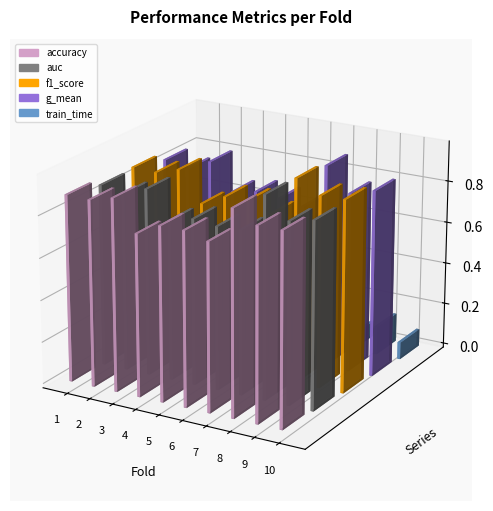

What is the total value across all series at 9?

3.7